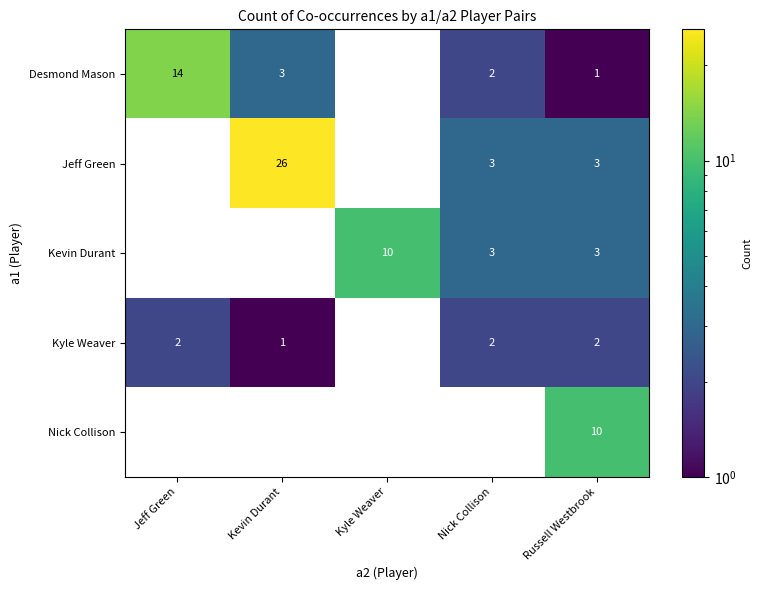

The Nick Collison series shows 10 at Russell Westbrook. True or false?

True